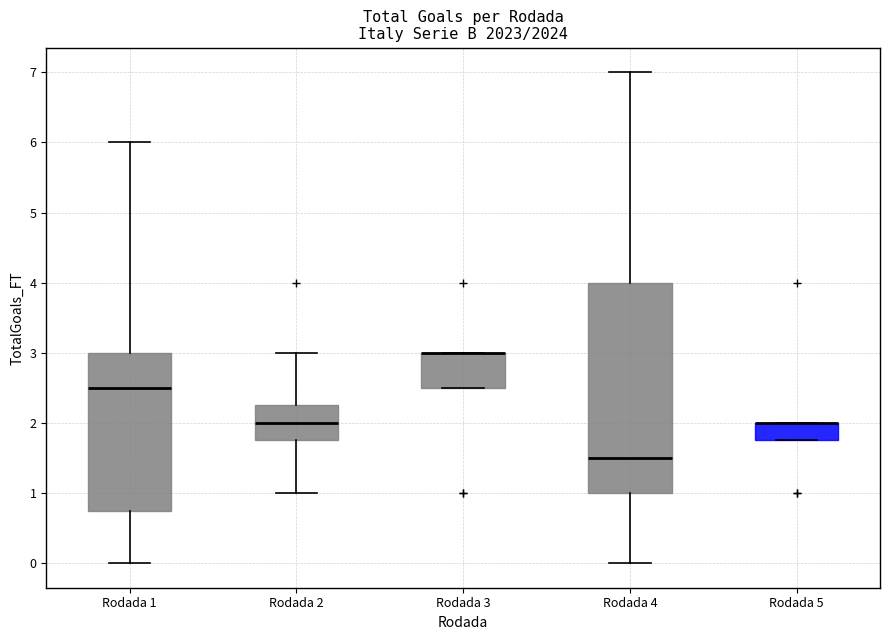

Where is the upper edge of the box for Rodada 4 on the y-axis? The values are not printed on the chart, so give them approximately, as read against the axis.

4.0